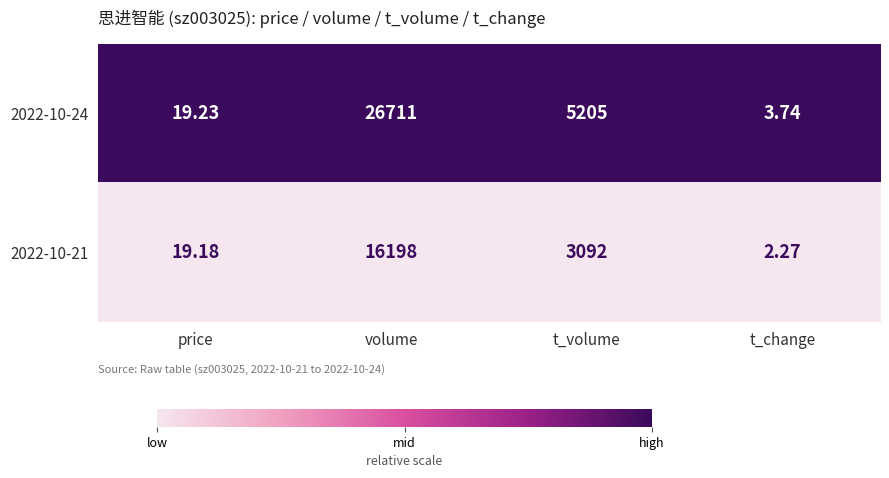

At which category is the sum across all series the highest?

volume